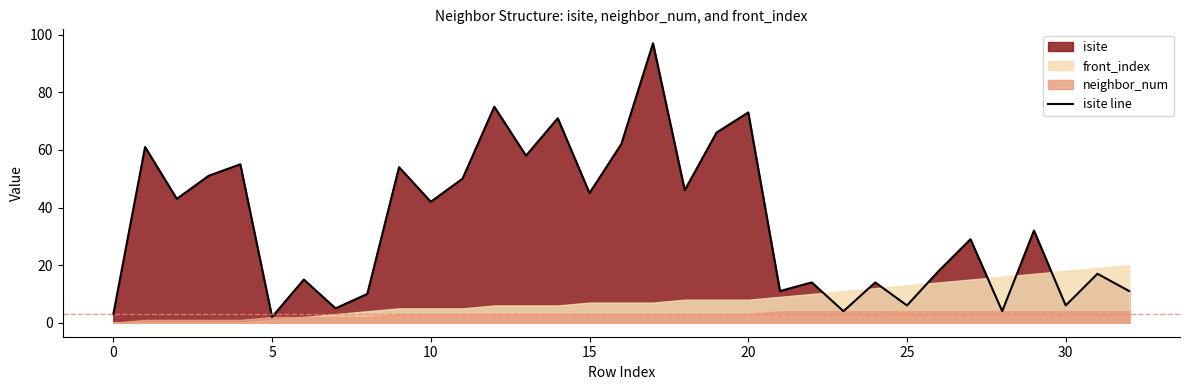

What is the sum of all values?

1150